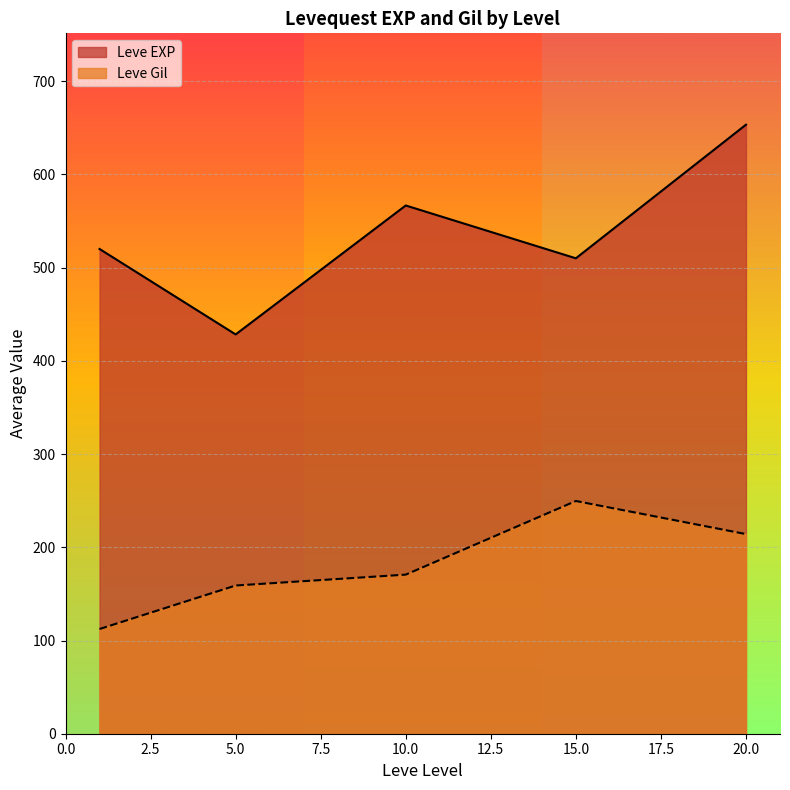

What is the highest value of the Leve EXP series?

653.3